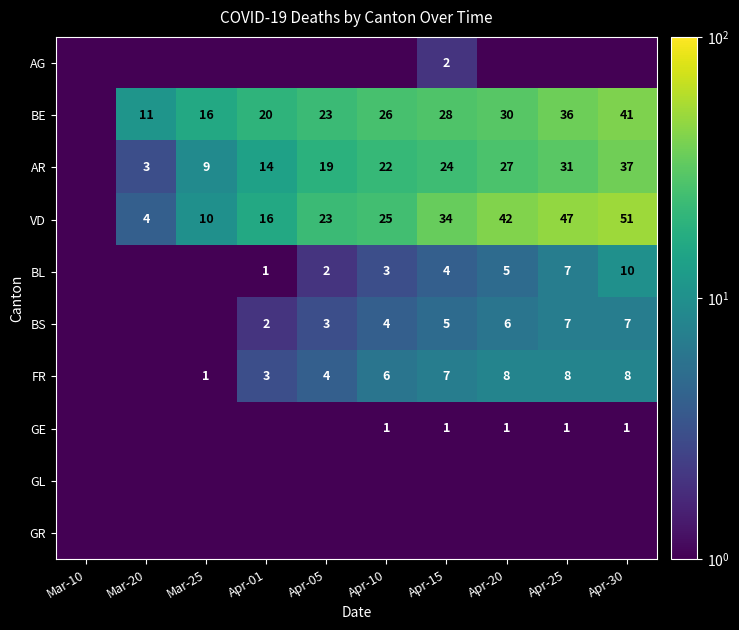

The value of BE at Apr-01 is 20.0. True or false?

True